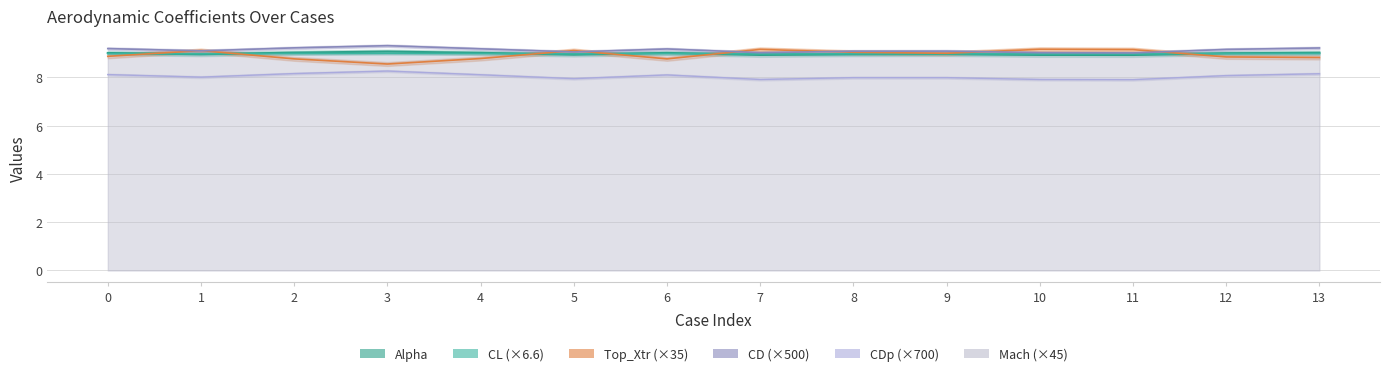

What is the average value of the Alpha series?

9.0